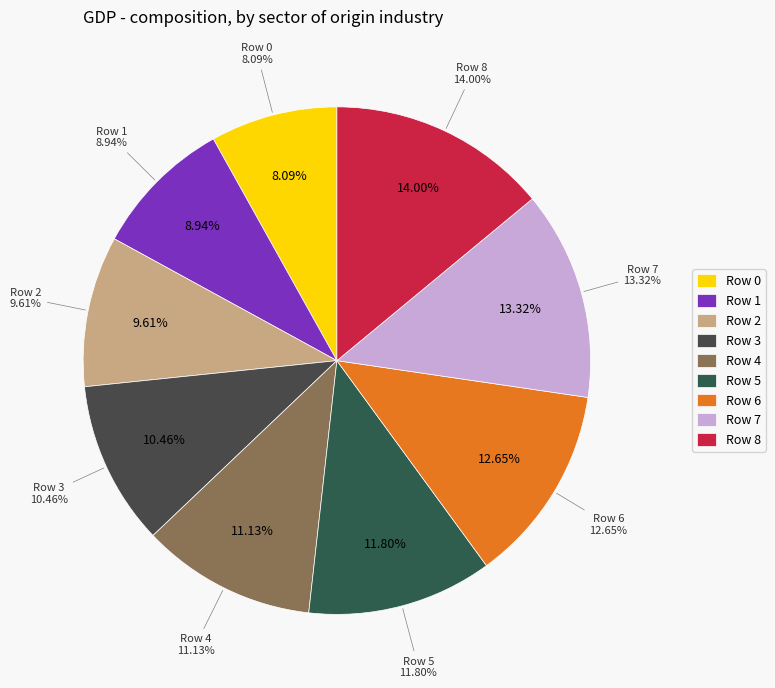

The 7 slice represents 13% of the pie. True or false?

True